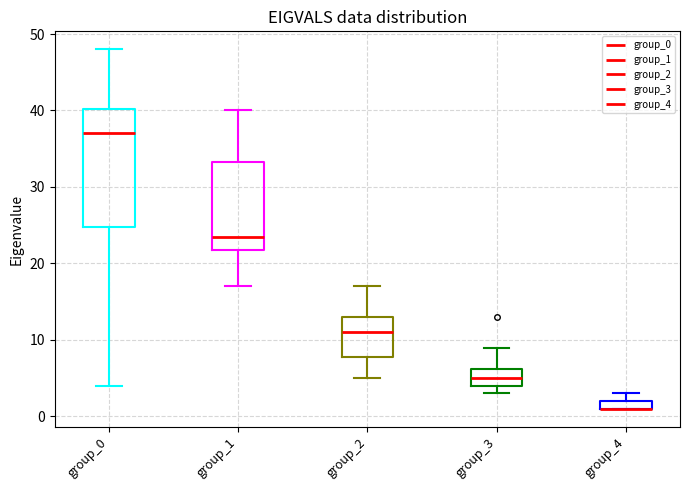

Where does the upper whisker of the box for group_0 end on the y-axis? The values are not printed on the chart, so give them approximately, as read against the axis.

48